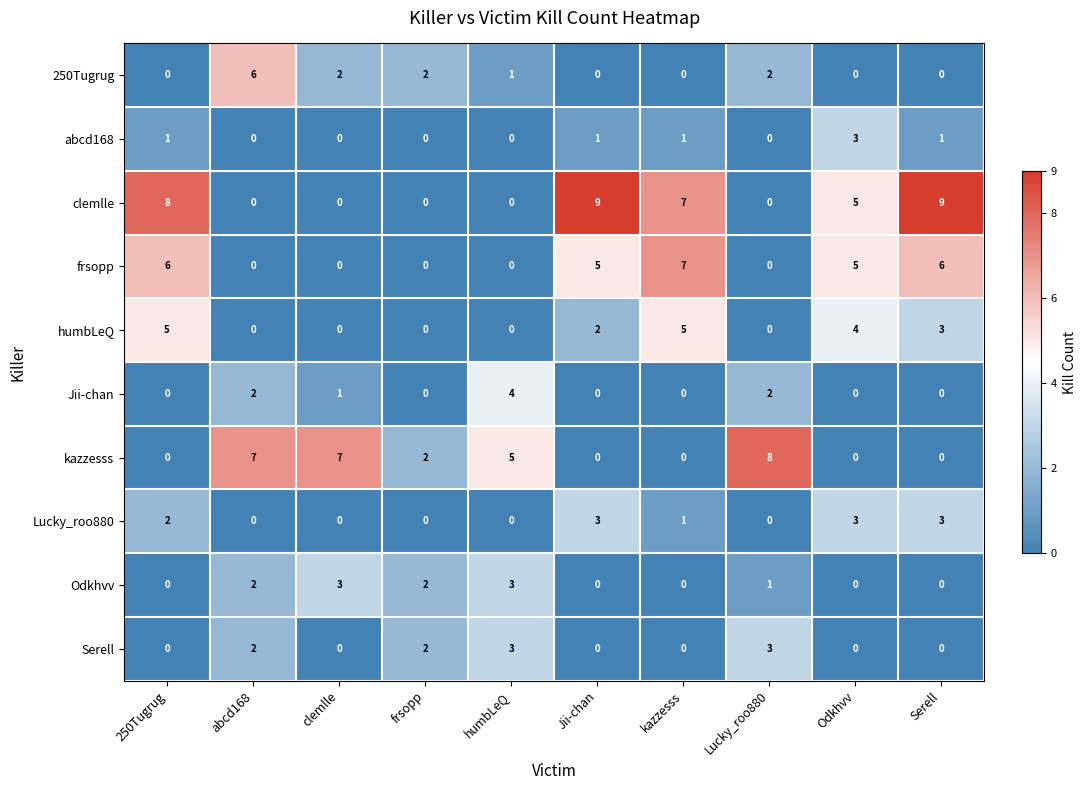

What is the total value across all series at clemlle?

13